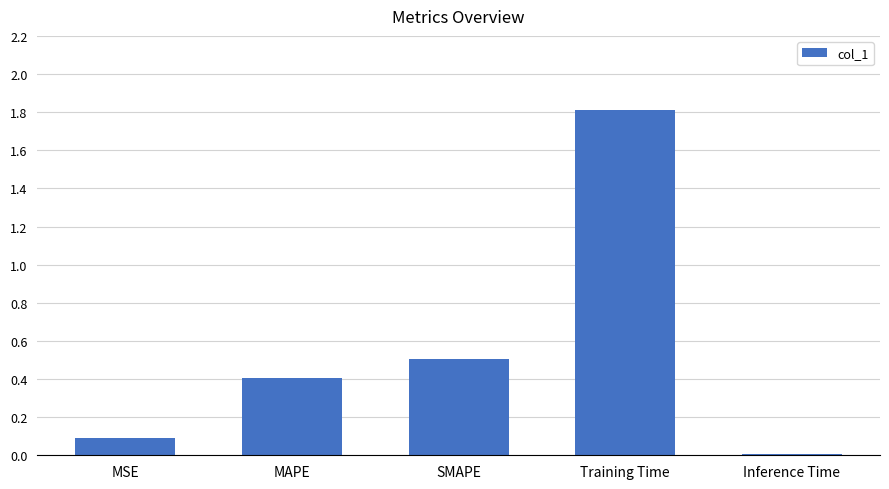

The value at MAPE is 0.6. True or false?

False